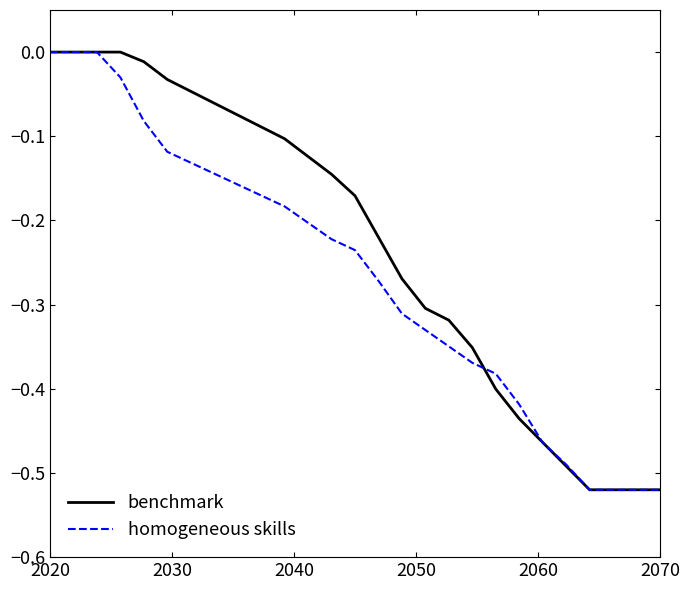

Rank the series by their average value, from lowest to highest.

homogeneous skills, benchmark